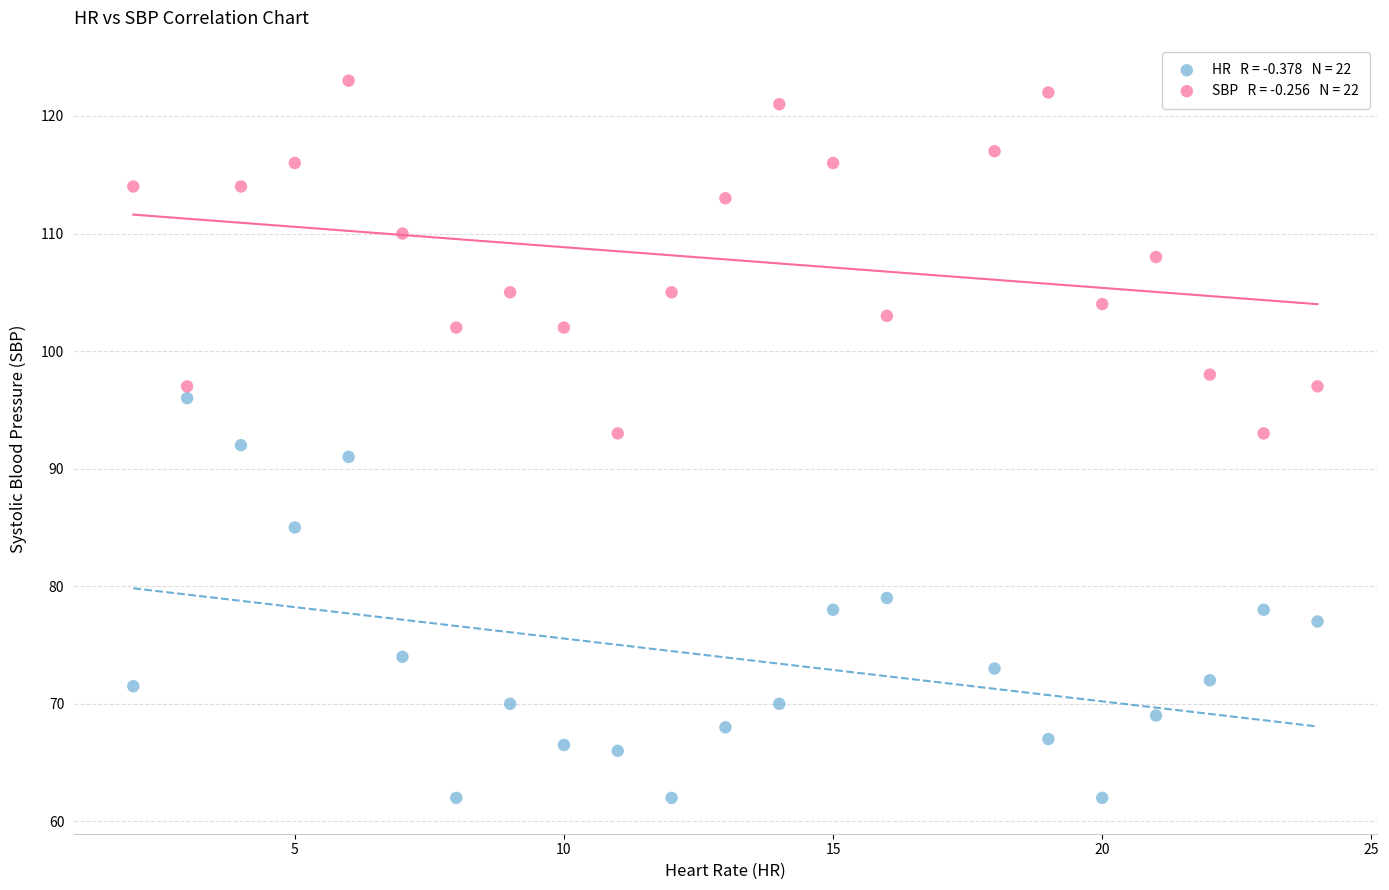

Across all data points, what is the range of X values (max minus min)?

22.0